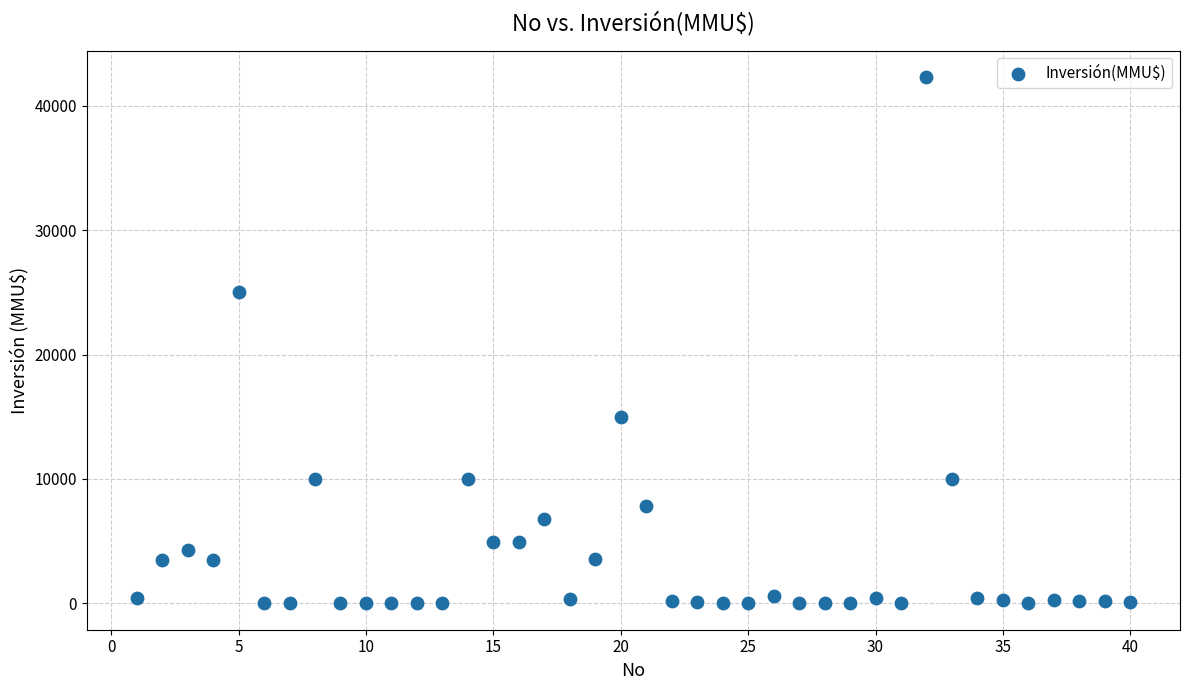

What is the range of X values (max minus min)?

39